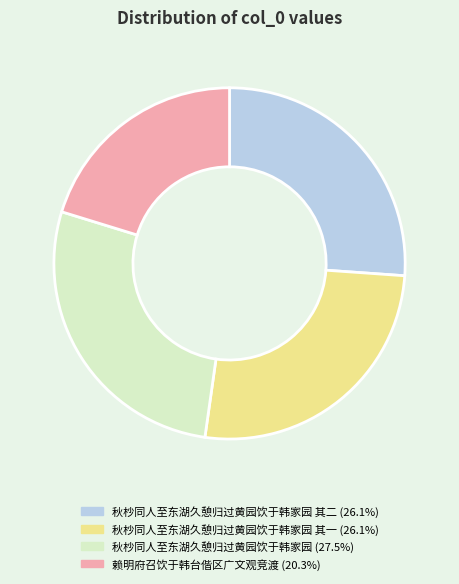

Does any single category account for the majority?

No